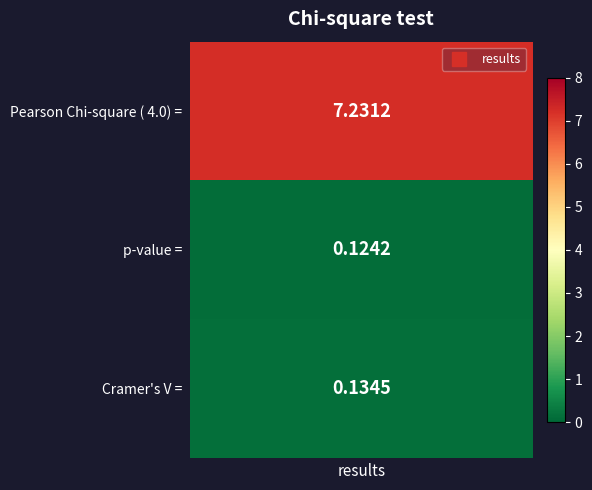

How many series are shown in this chart?

1